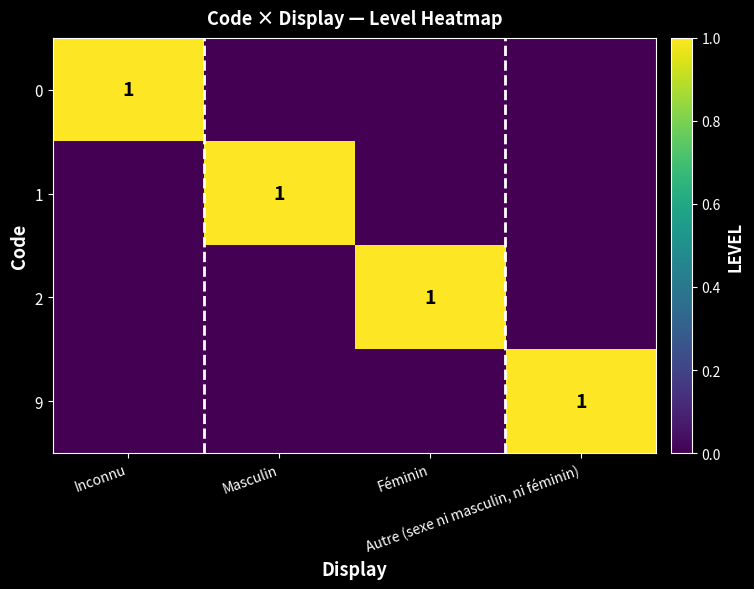

How many distinct data groups are displayed?

4